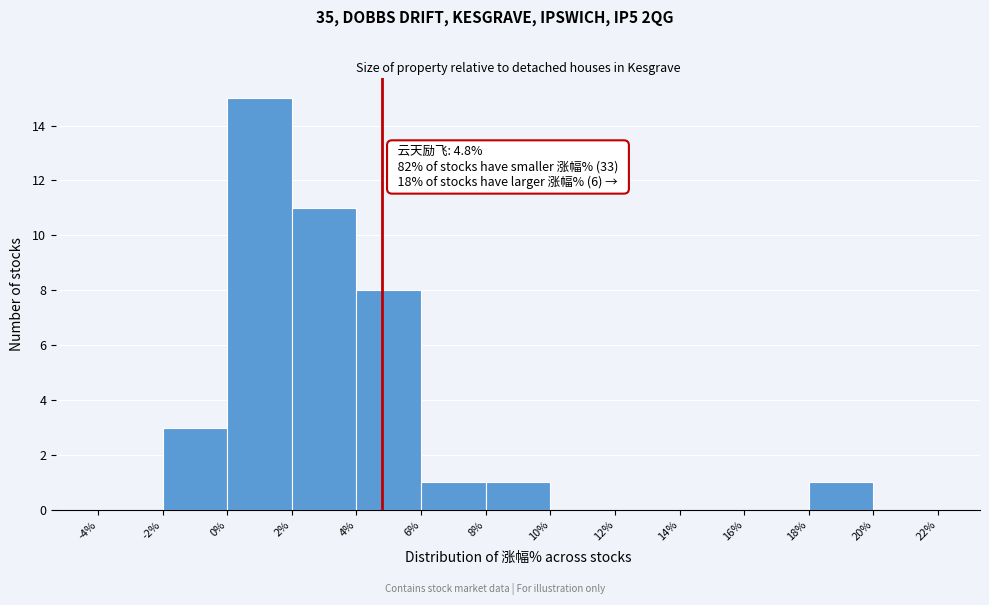

Which range on the x-axis has the tallest bar?

0% to 2%